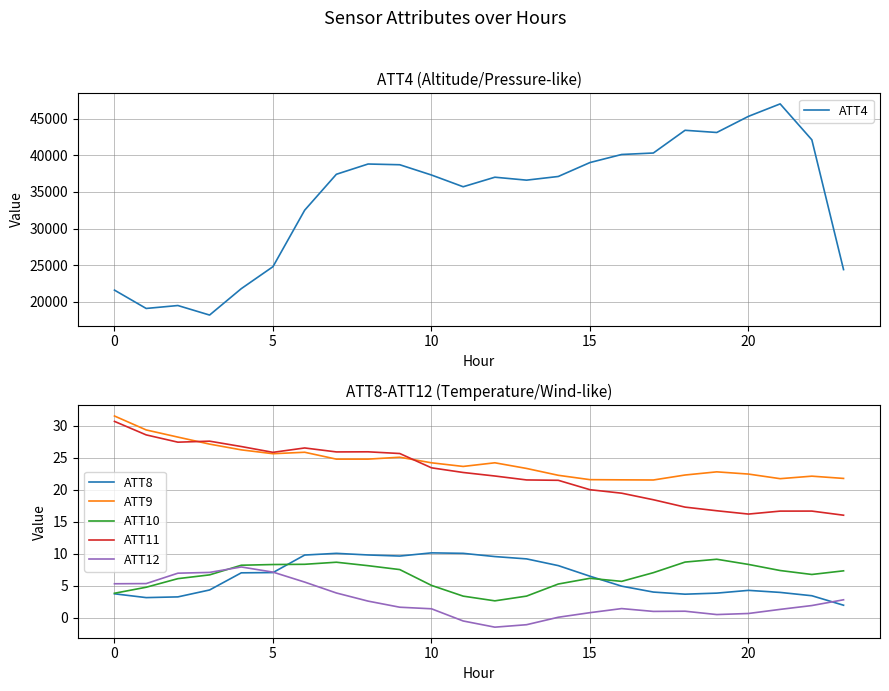

The value of ATT9 at 14 is 10.1. True or false?

False